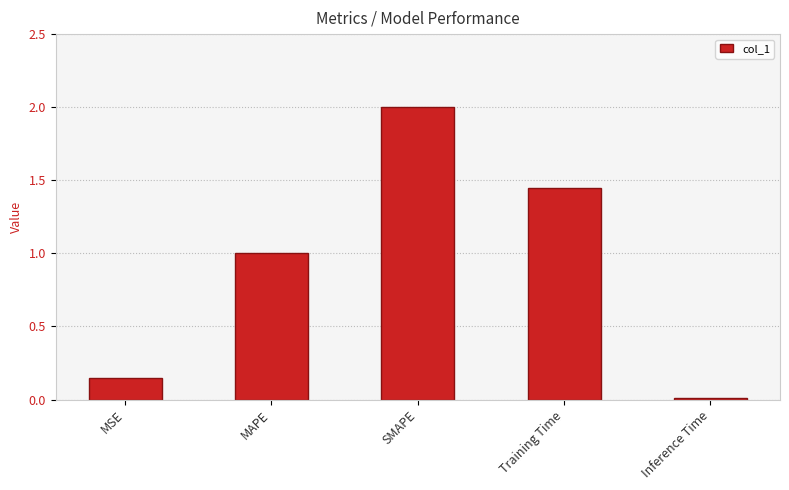

What position from the right is Inference Time?

1